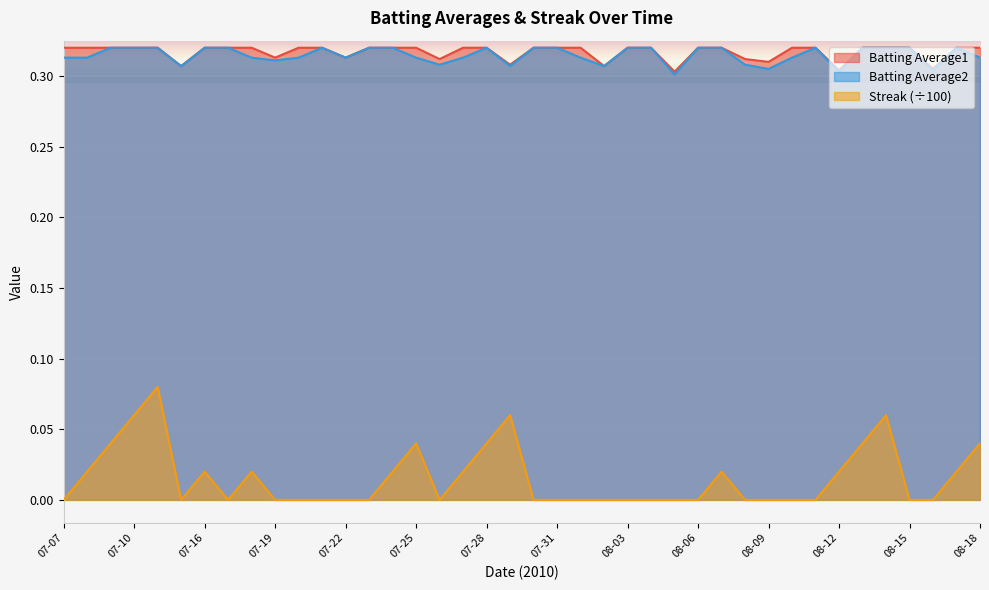

What is the label of the 5th point from the right?

08-14